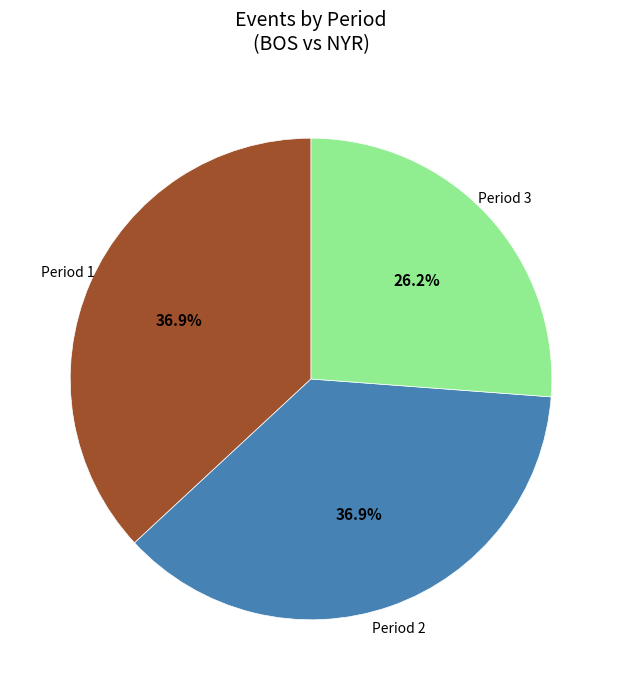

Does any single category account for the majority?

No